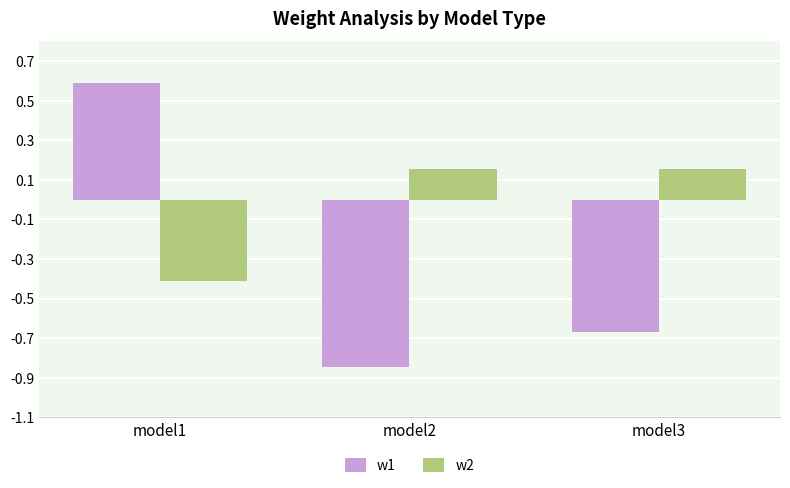

What is the approximate value of w1 at model1?

0.6